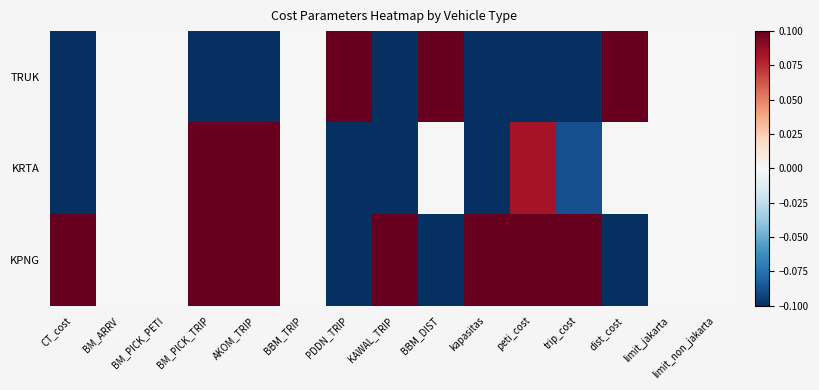

Rank the series at CT_cost from lowest to highest value.

TRUK, KRTA, KPNG